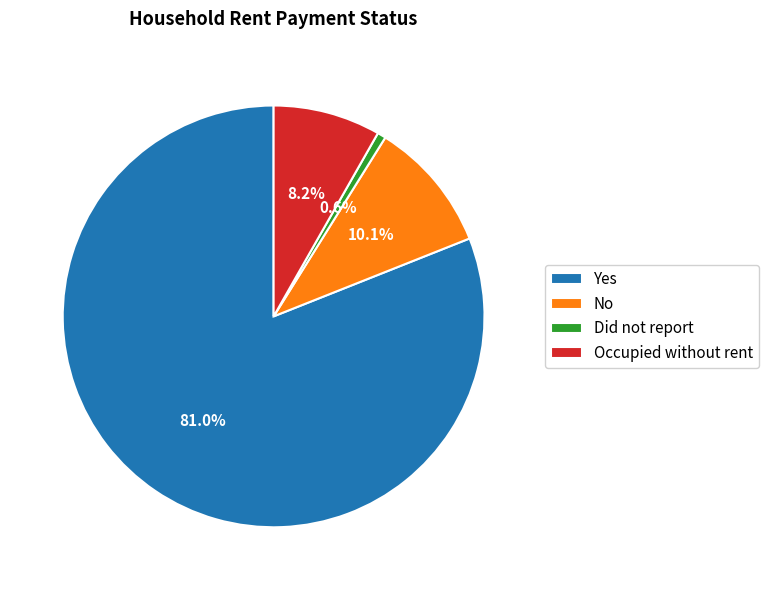

Between No and Did not report, which is larger?

No